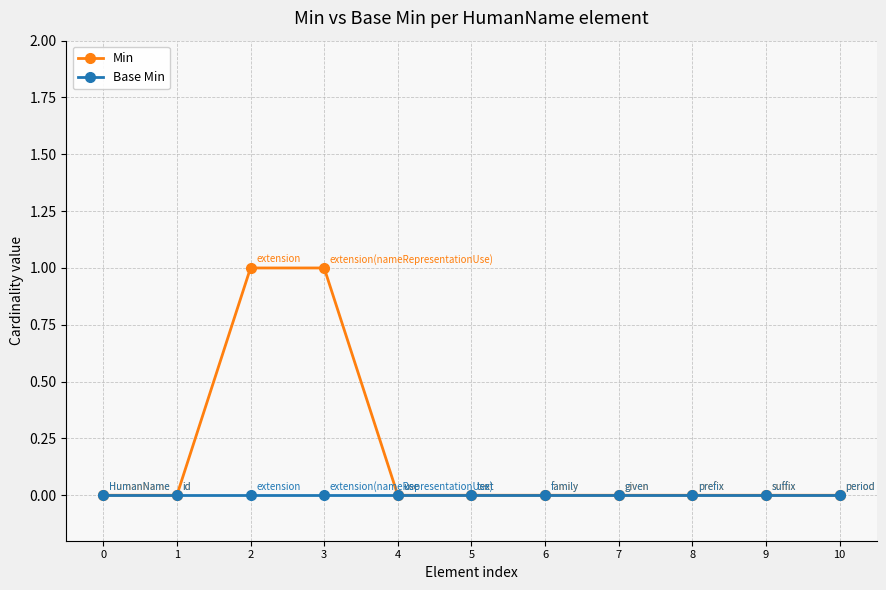

Rank the series by their maximum value, from highest to lowest.

Min, Base Min